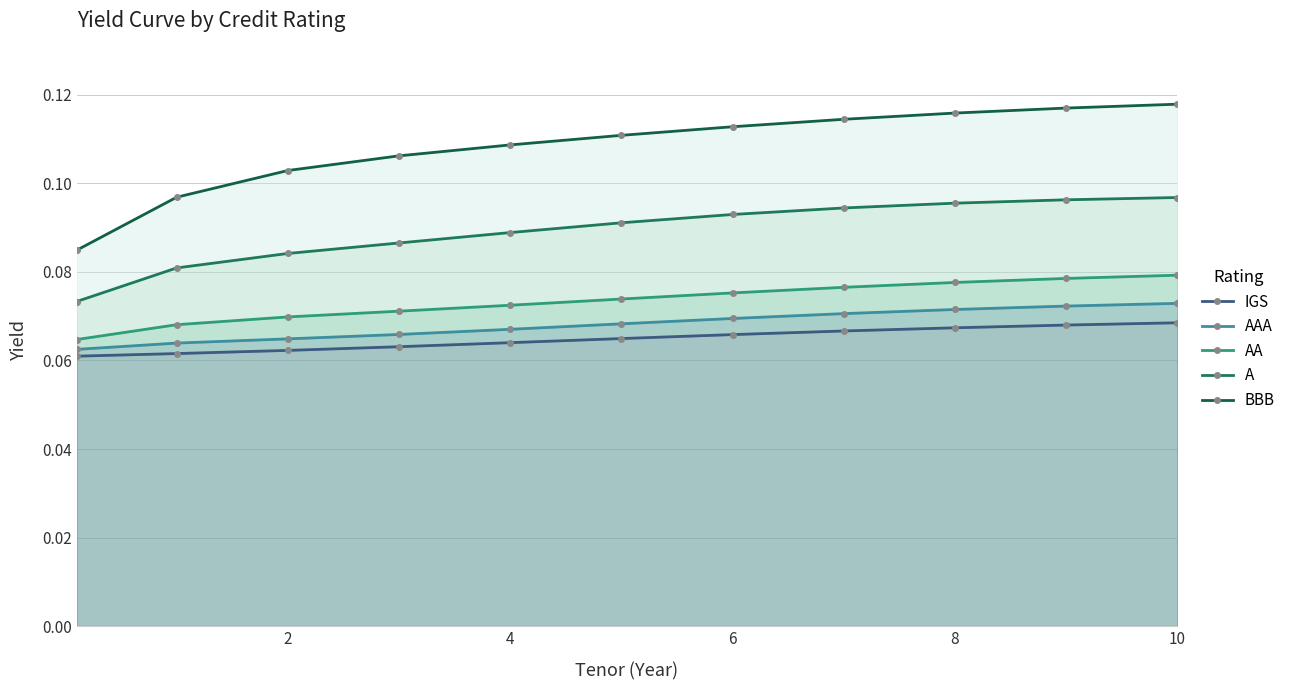

What is the value of the BBB point at the 9th from the left?

0.1